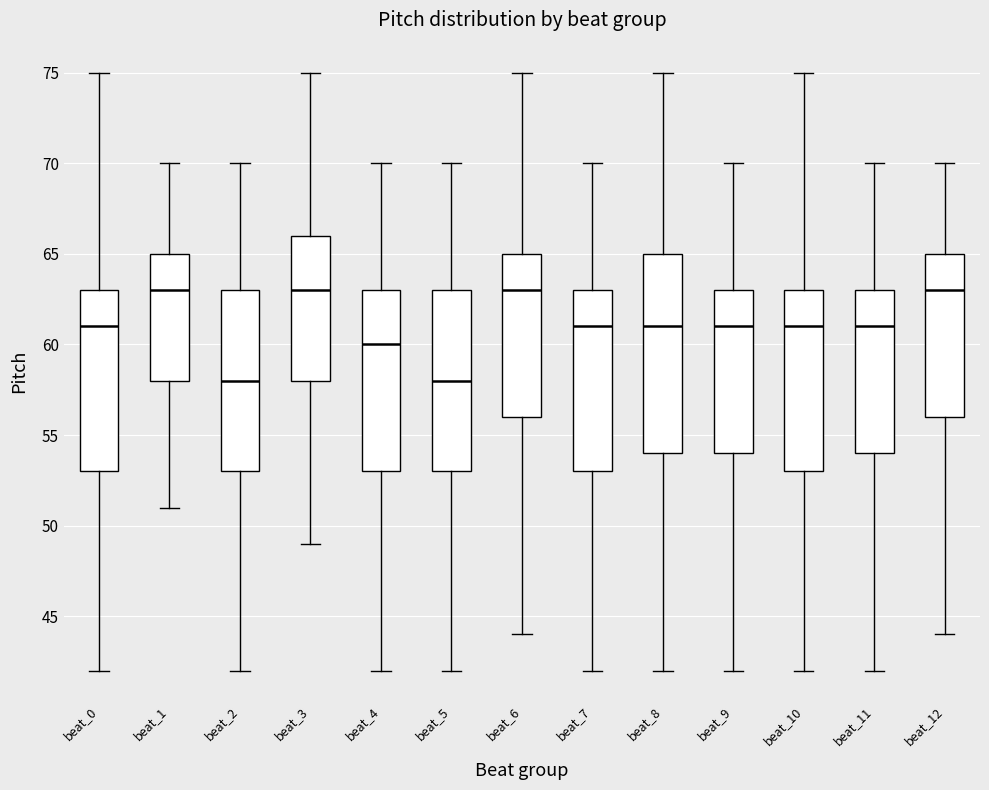

Which box is the tallest, from its lower edge to its upper edge?

beat_8